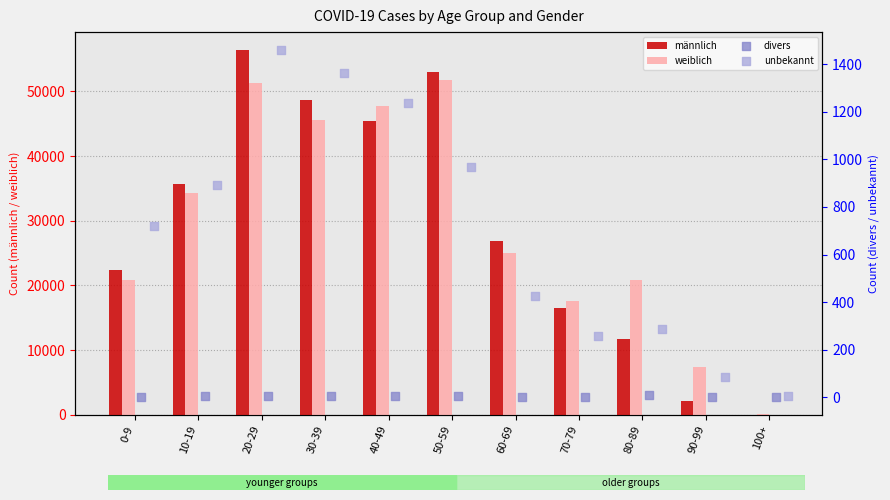

Which series has the largest total across all categories?

weiblich